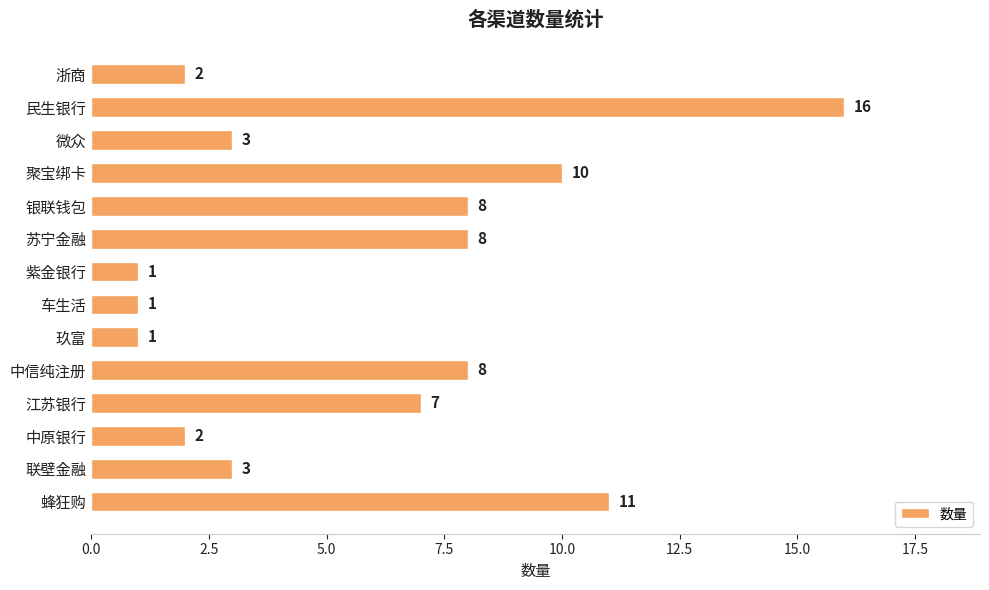

Which has a higher value, 浙商 or 中信纯注册?

中信纯注册